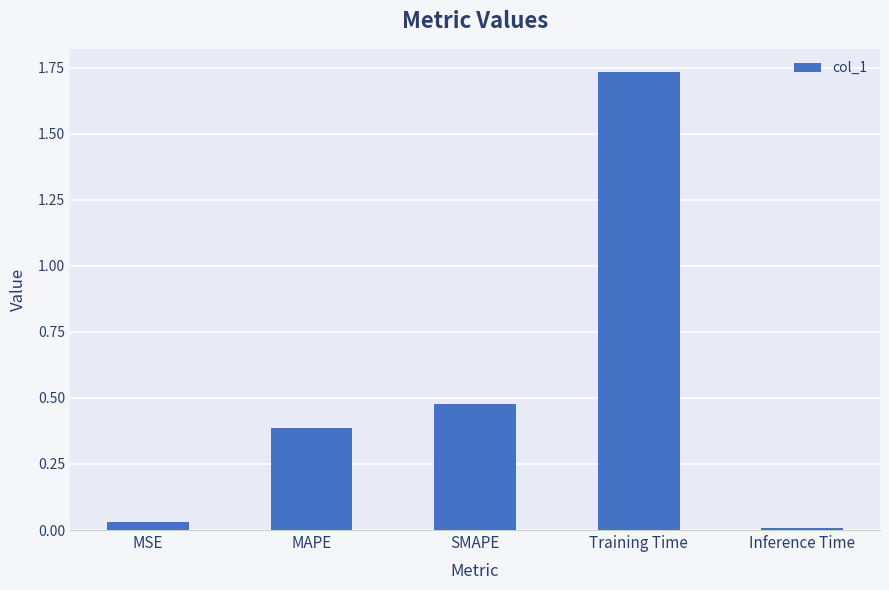

What is the sum of all values?

2.6